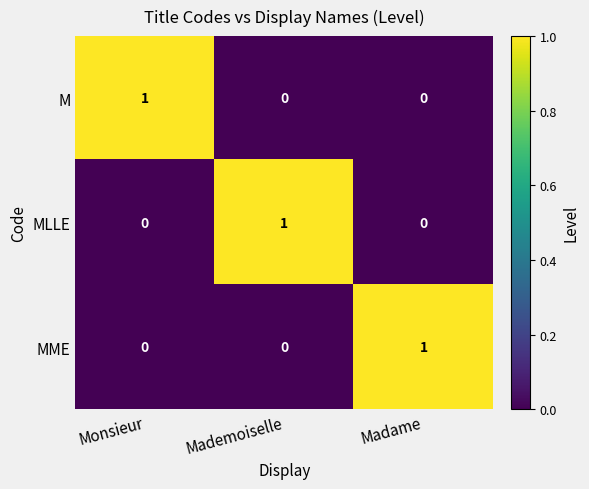

Which category has the highest value in the M series?

Monsieur